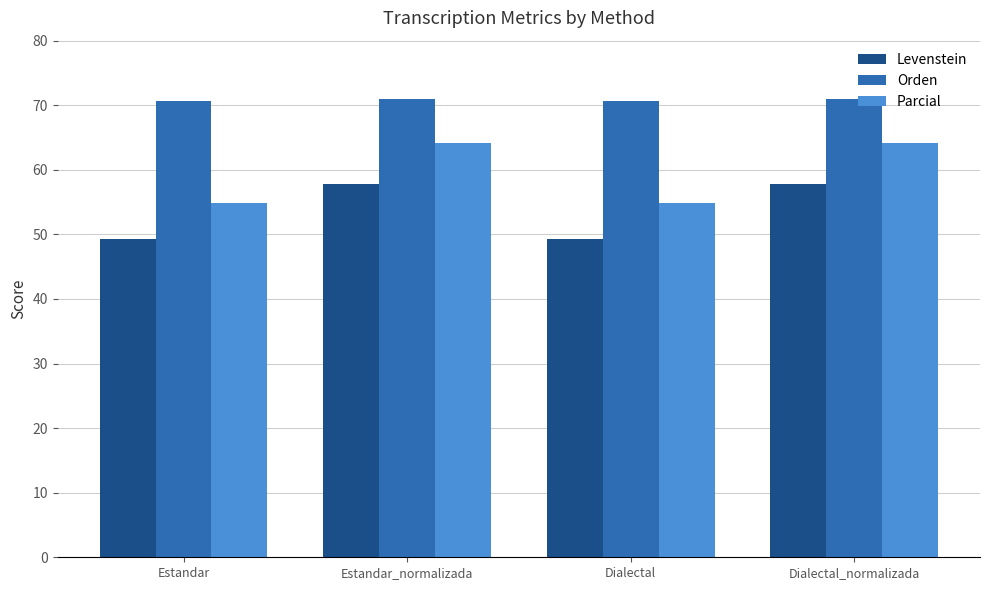

Count the number of categories in the chart.

4